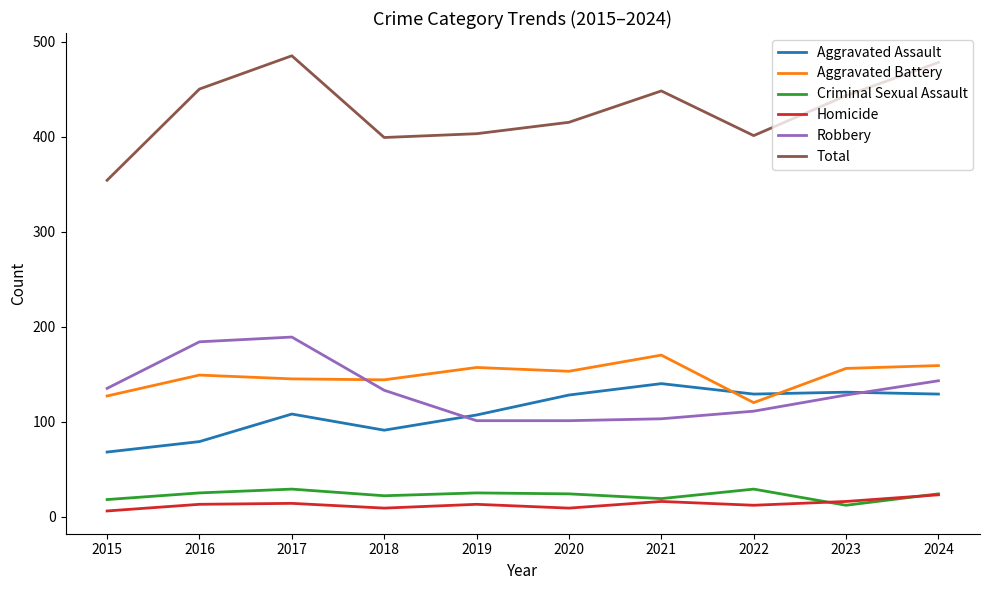

True or false: Homicide has a value of 41 at 2024.

False